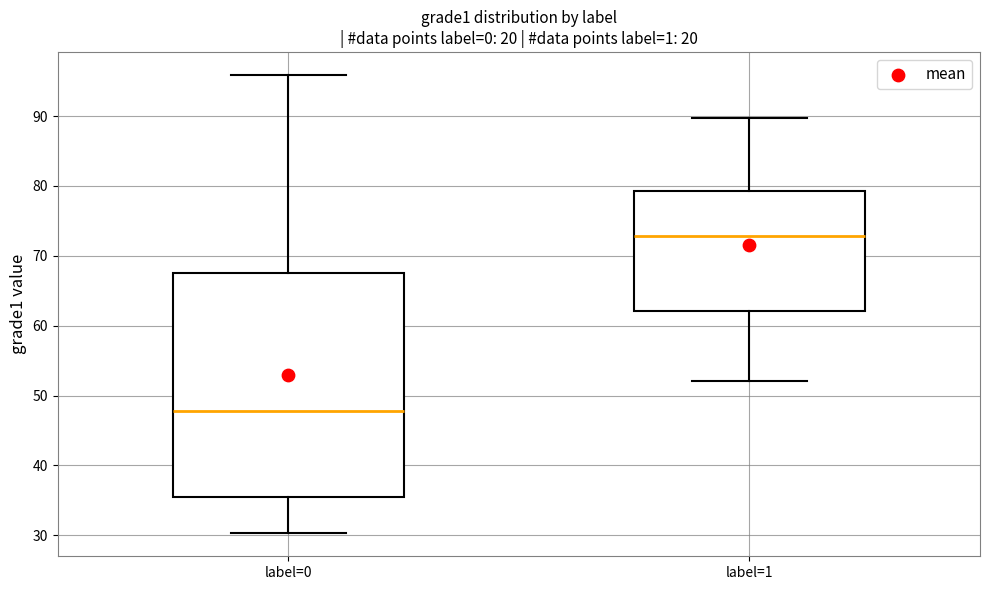

Where is the lower edge of the box for label=0 on the y-axis? The values are not printed on the chart, so give them approximately, as read against the axis.

36